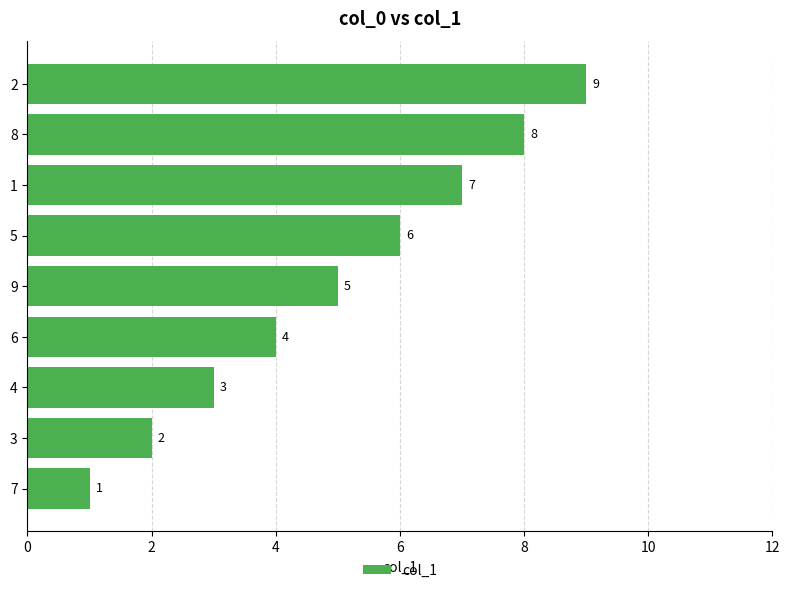

Is it true that the value at 8 is 8?

True